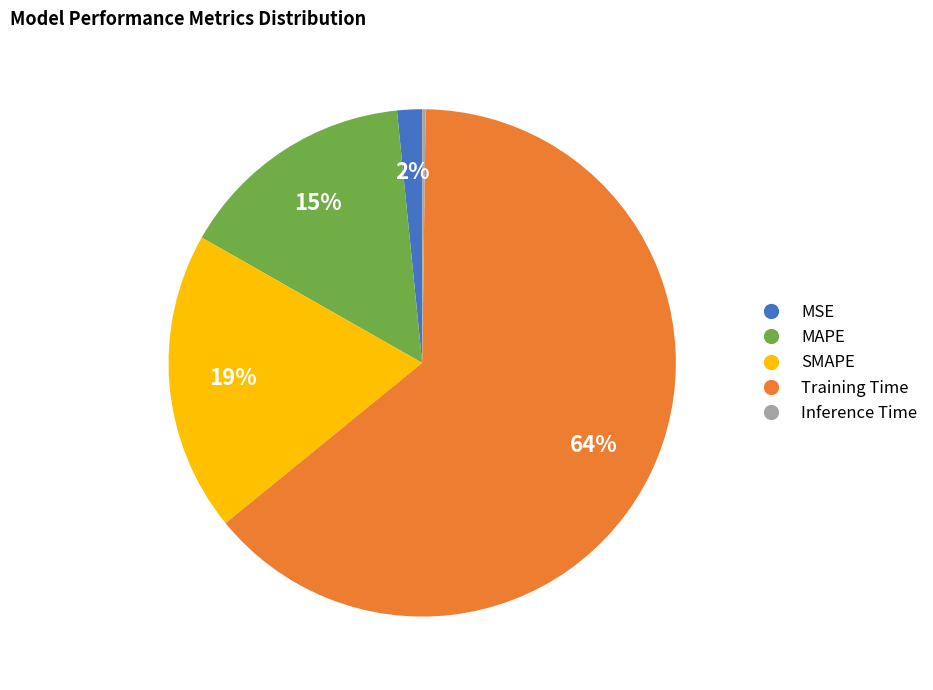

What is the largest slice in the pie chart?

Training Time